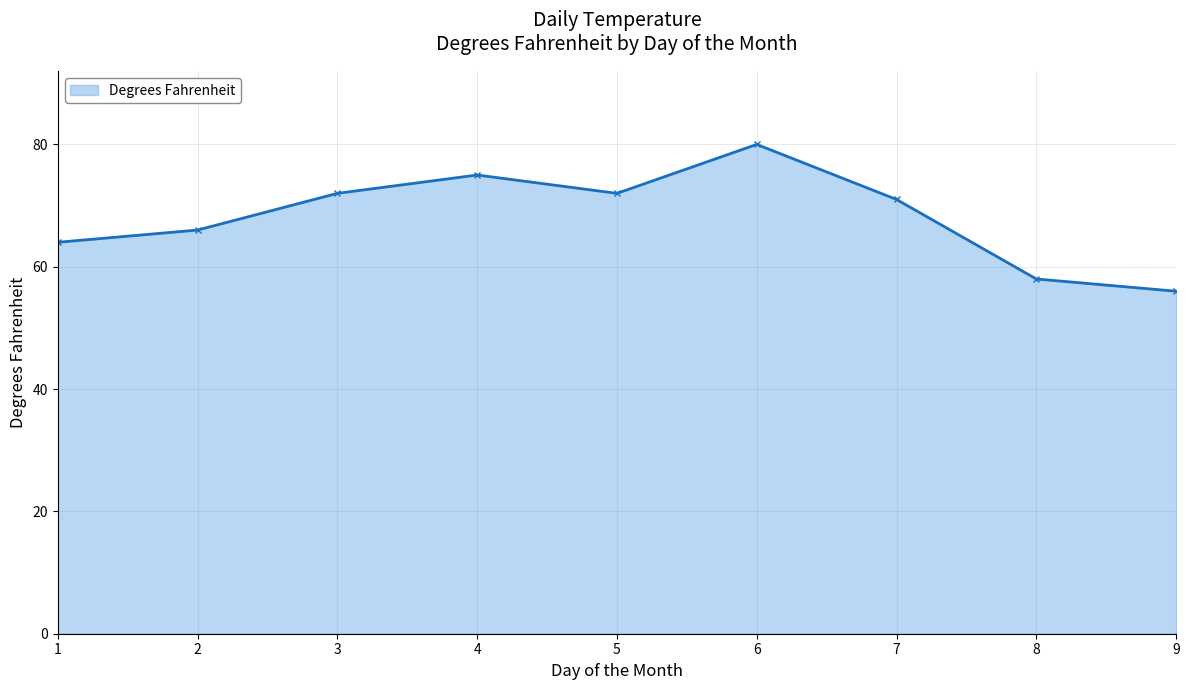

Where does the data first go above 71?

3